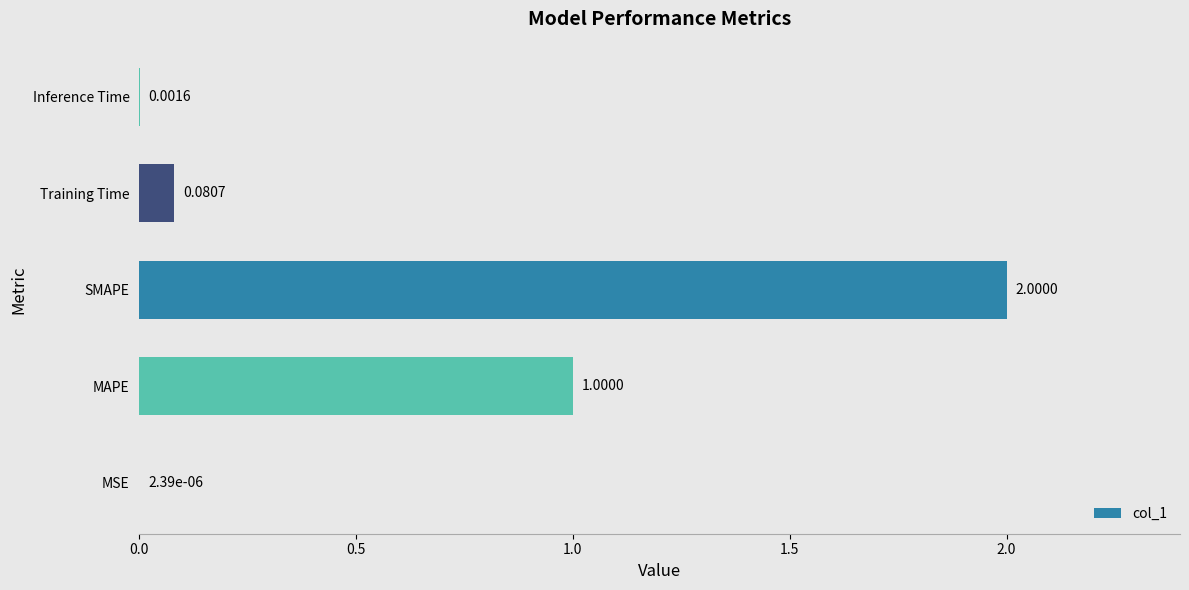

What is the maximum value shown in the chart?

2.0